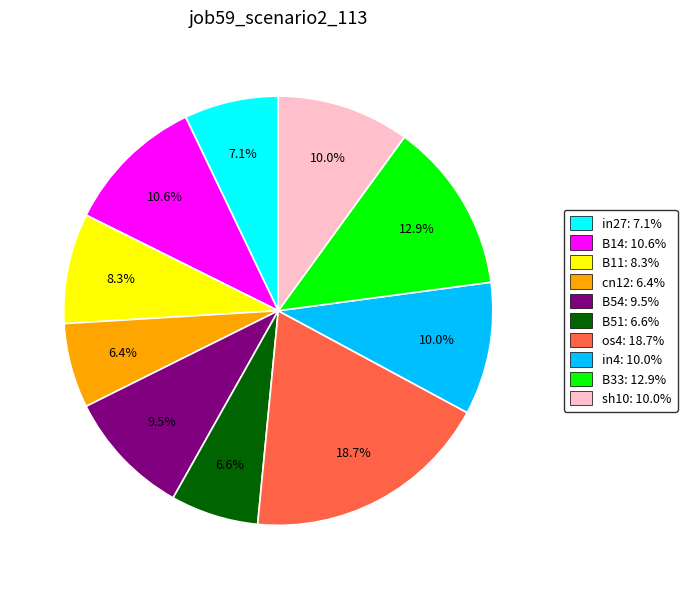

What percentage is the sh10 slice, to the nearest percent?

10%